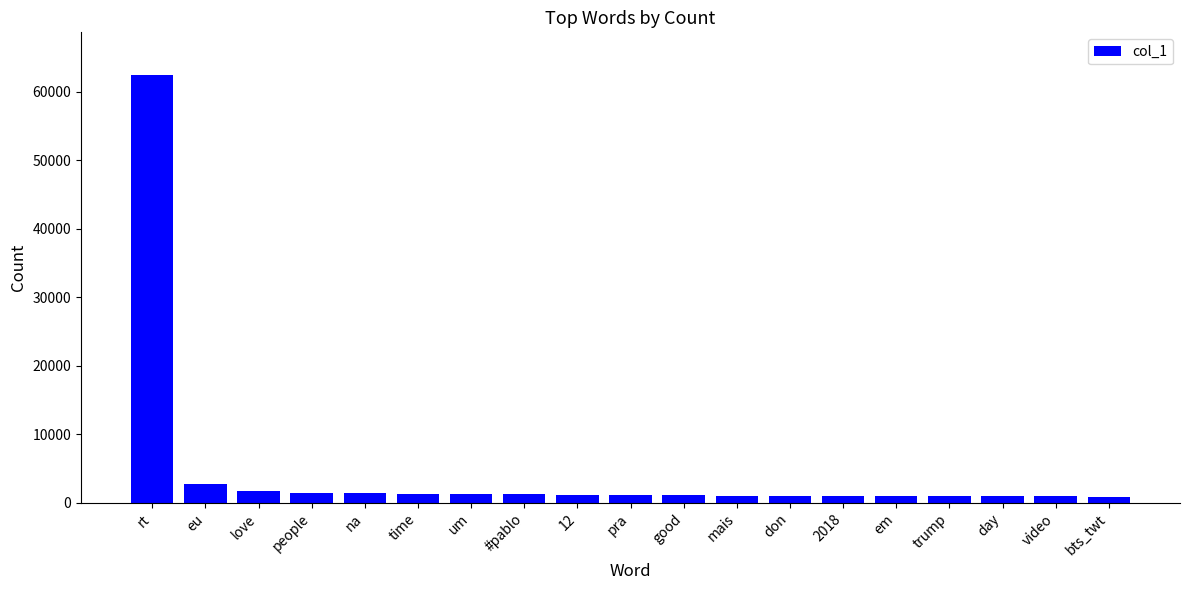

The chart shows a value of 62449 at rt. True or false?

True